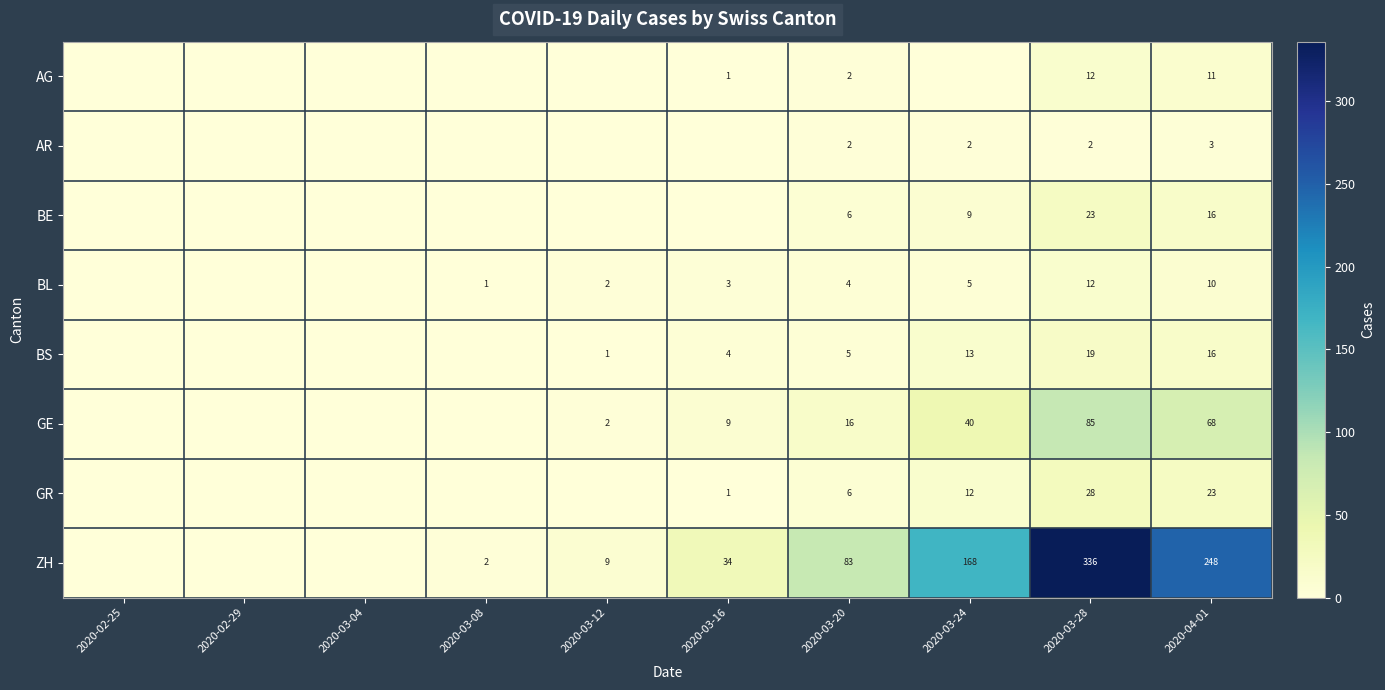

The BL series shows 5 at 2020-03-24. True or false?

True